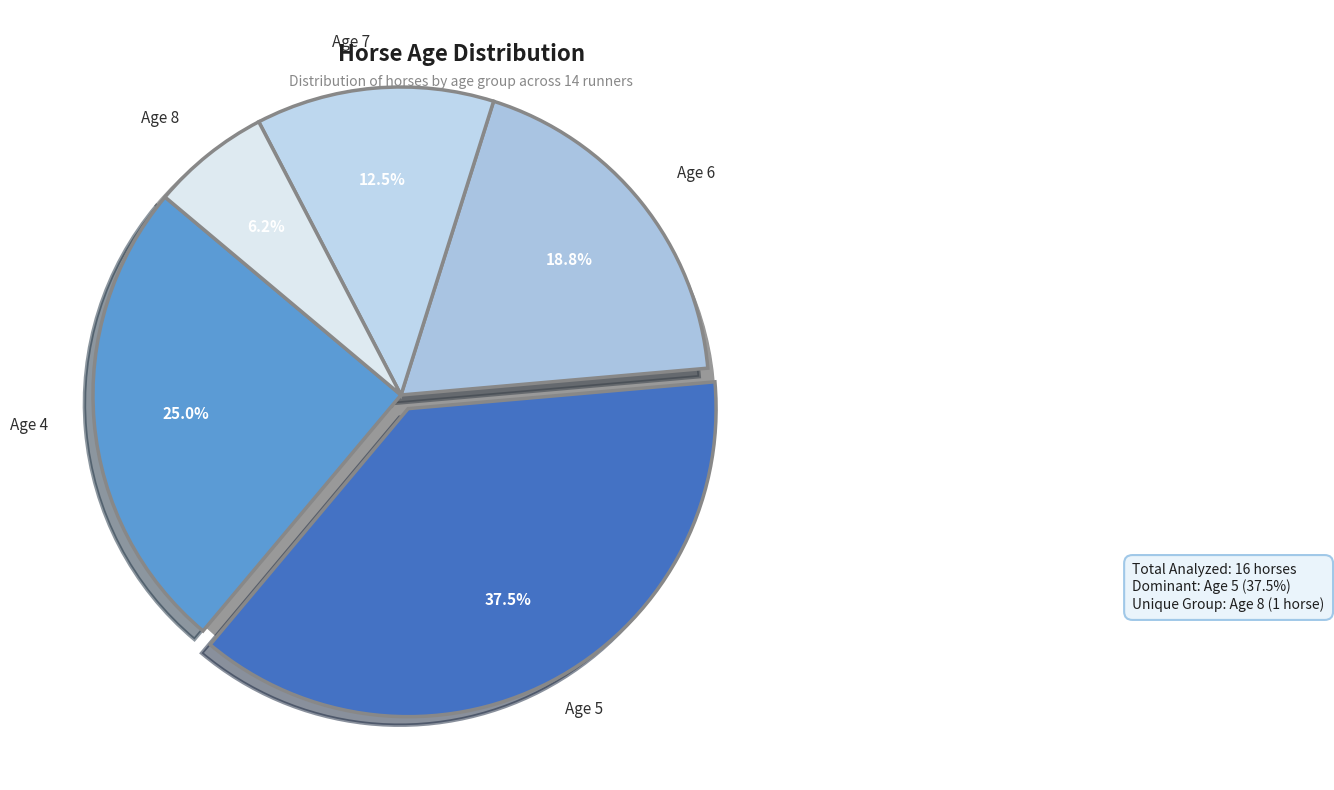

To the nearest percent, what portion does Age 8 represent?

6%